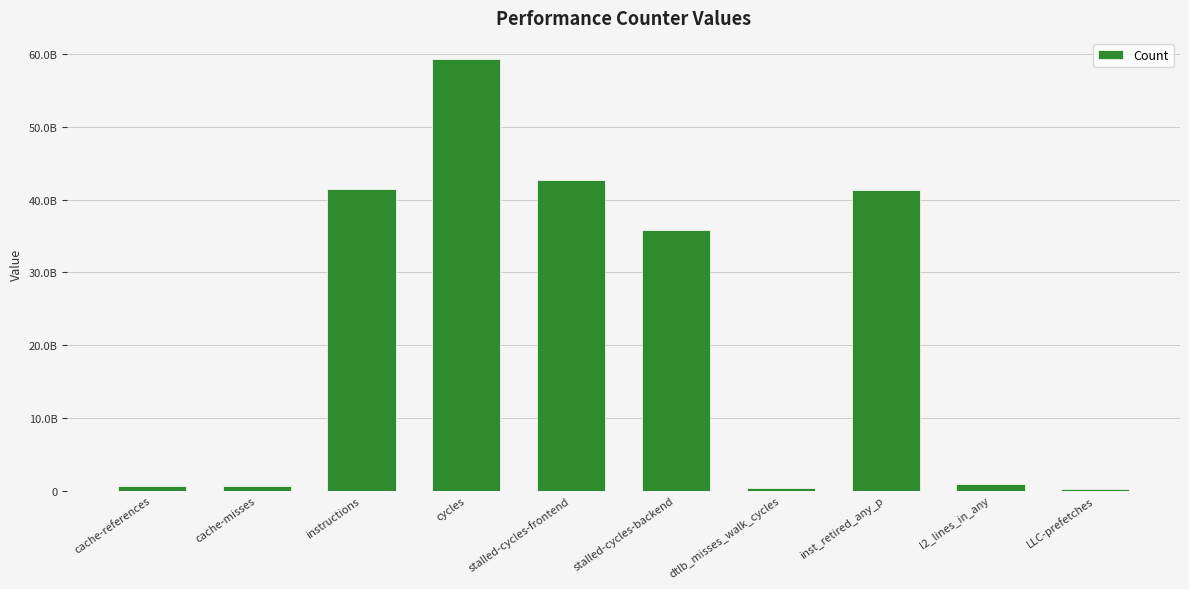

List the labels in order of value, largest first.

cycles, stalled-cycles-frontend, instructions, inst_retired_any_p, stalled-cycles-backend, l2_lines_in_any, cache-references, cache-misses, dtlb_misses_walk_cycles, LLC-prefetches